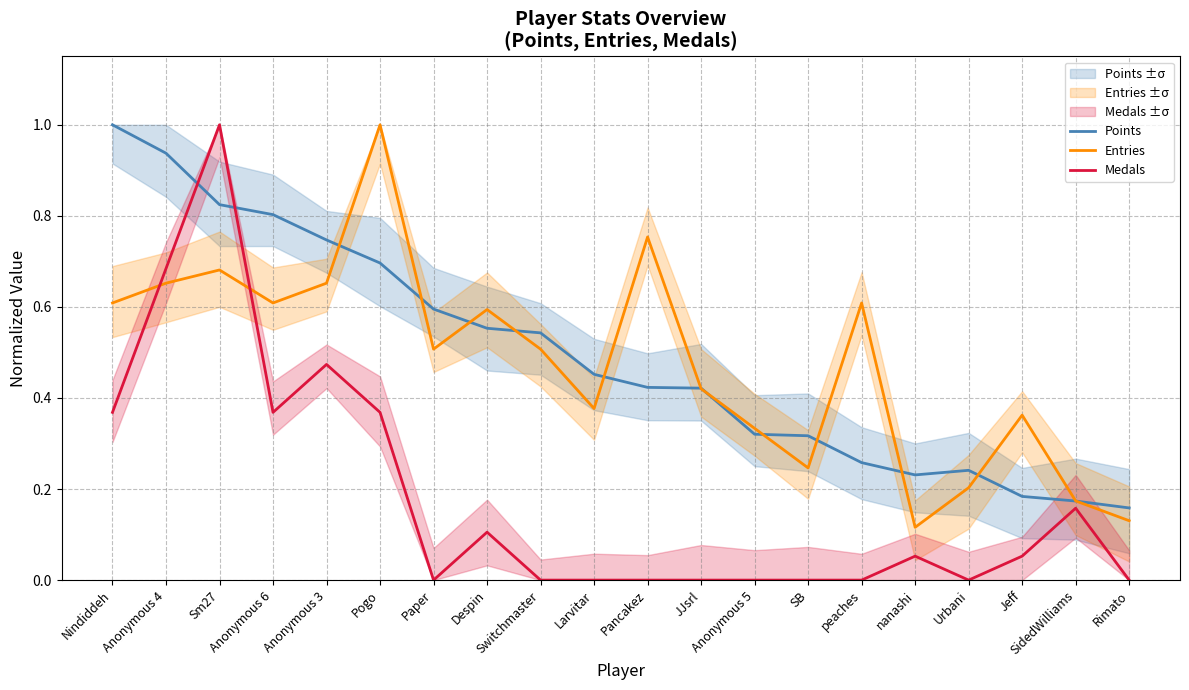

At which category does Entries reach its first local peak?

Sm27